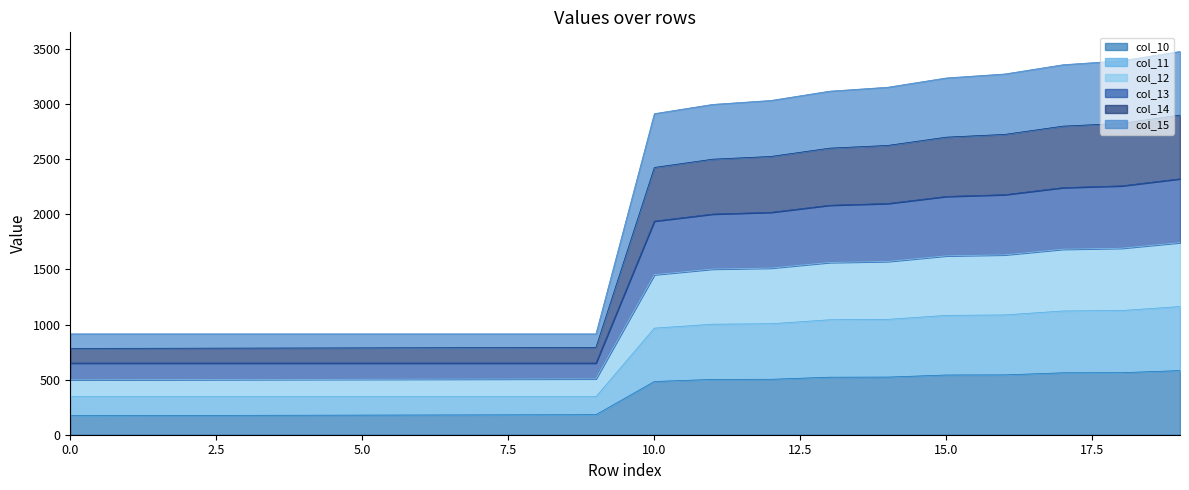

What is the lowest value of the col_10 series?

173.0